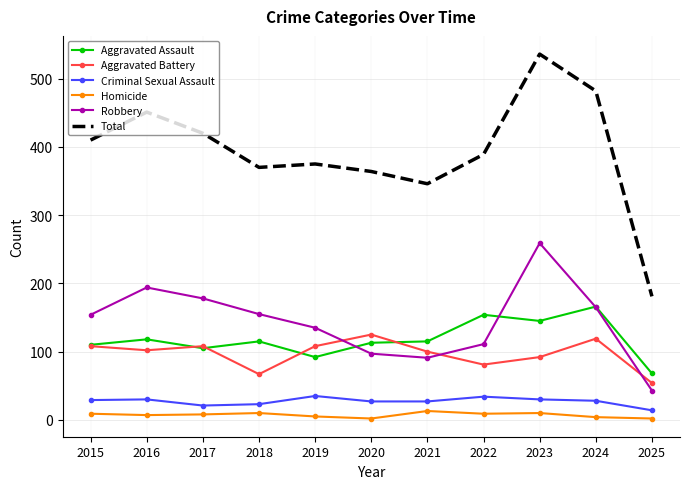

What are all the series names shown in the legend?

Aggravated Assault, Aggravated Battery, Criminal Sexual Assault, Homicide, Robbery, Total